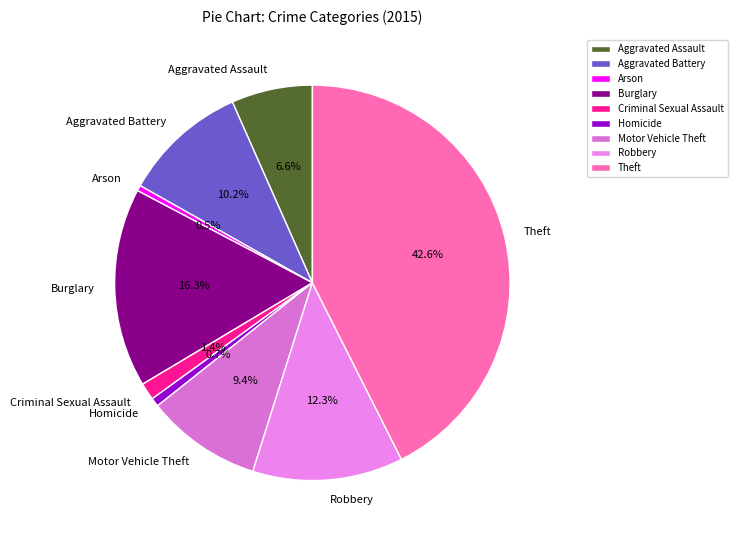

To the nearest percent, what portion does Homicide represent?

1%